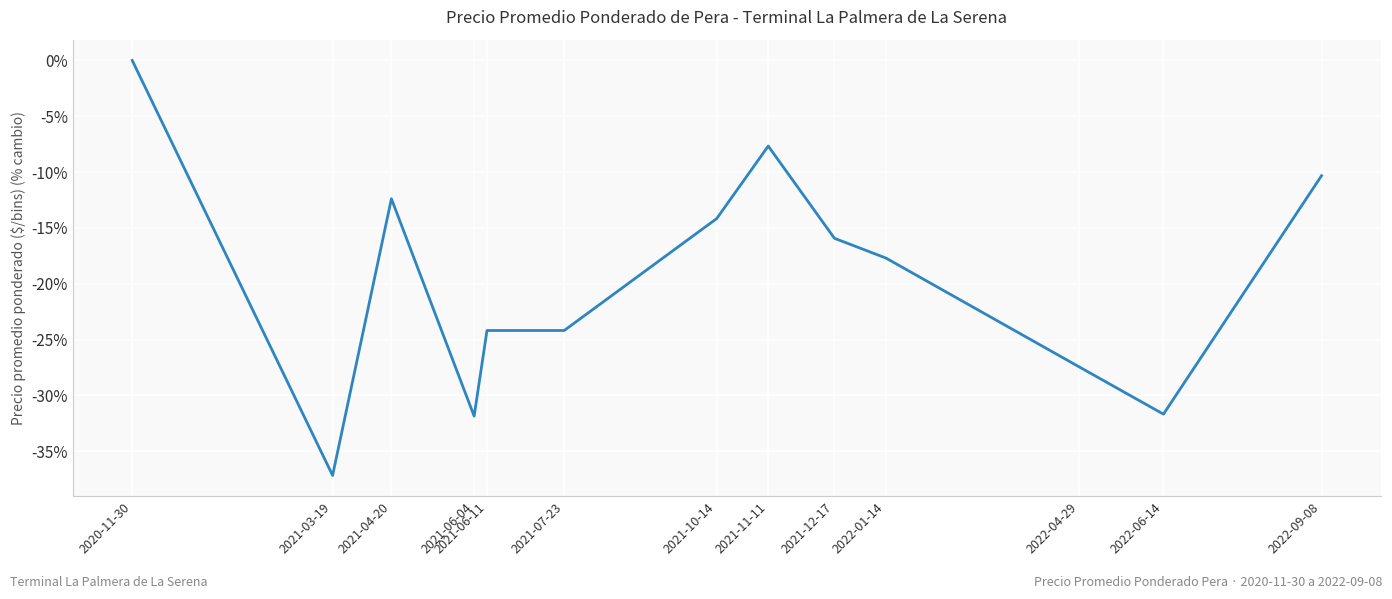

Reading left to right, extract all data points from this chart.

2020-11-30=0.0	2021-03-19=-37.2	2021-04-20=-12.4	2021-06-04=-31.9	2021-06-11=-24.2	2021-07-23=-24.2	2021-10-14=-14.2	2021-11-11=-7.7	2021-12-17=-15.9	2022-01-14=-17.7	2022-04-29=-27.4	2022-06-14=-31.7	2022-09-08=-10.3